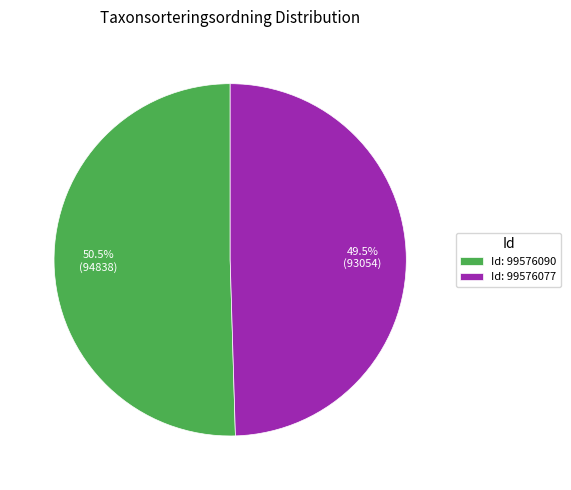

Is the sum of Id: 99576077 and Id: 99576090 greater than half?

Yes